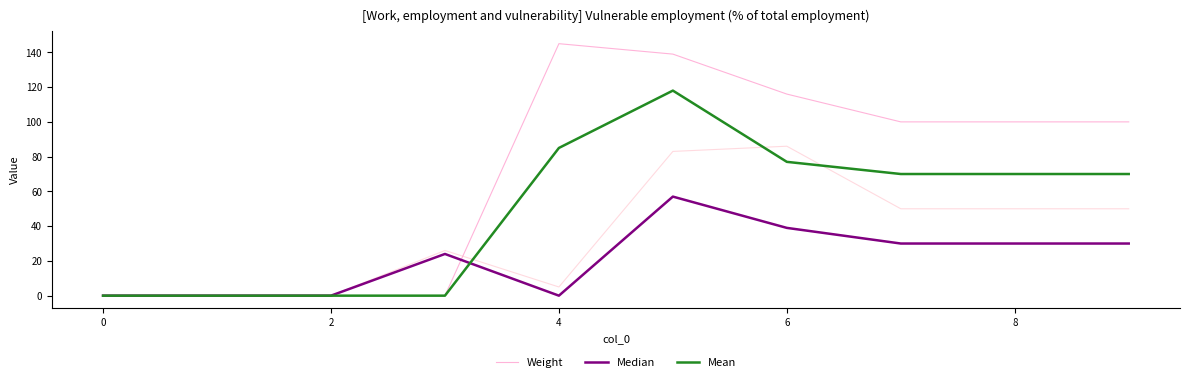

At how many categories does at least one series exceed 58?

6